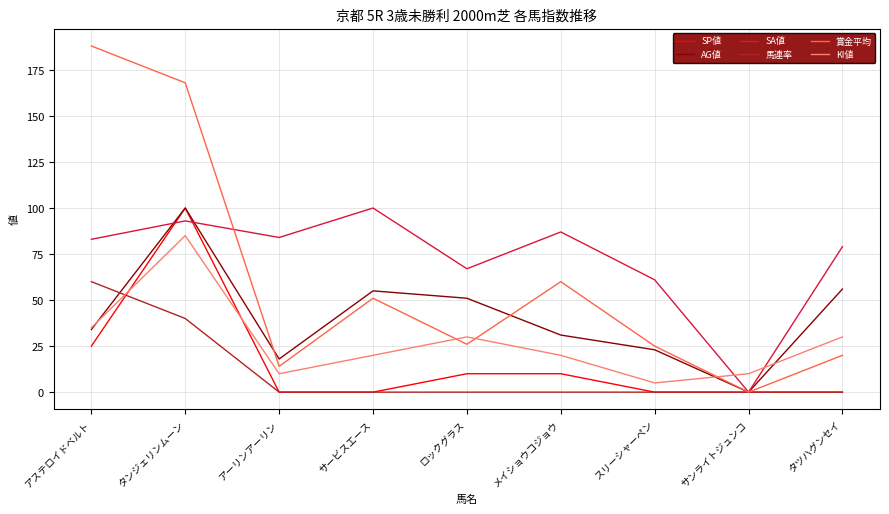

At which category does the chart reach its peak across all series?

アステロイドベルト